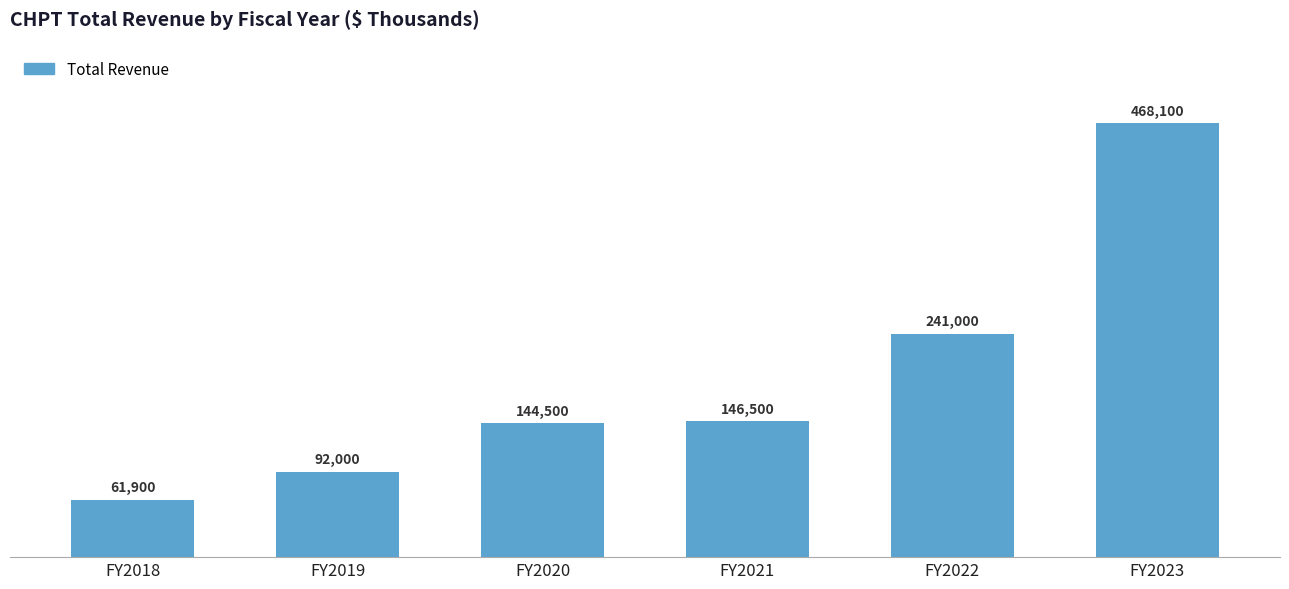

Does the chart contain any negative values?

No